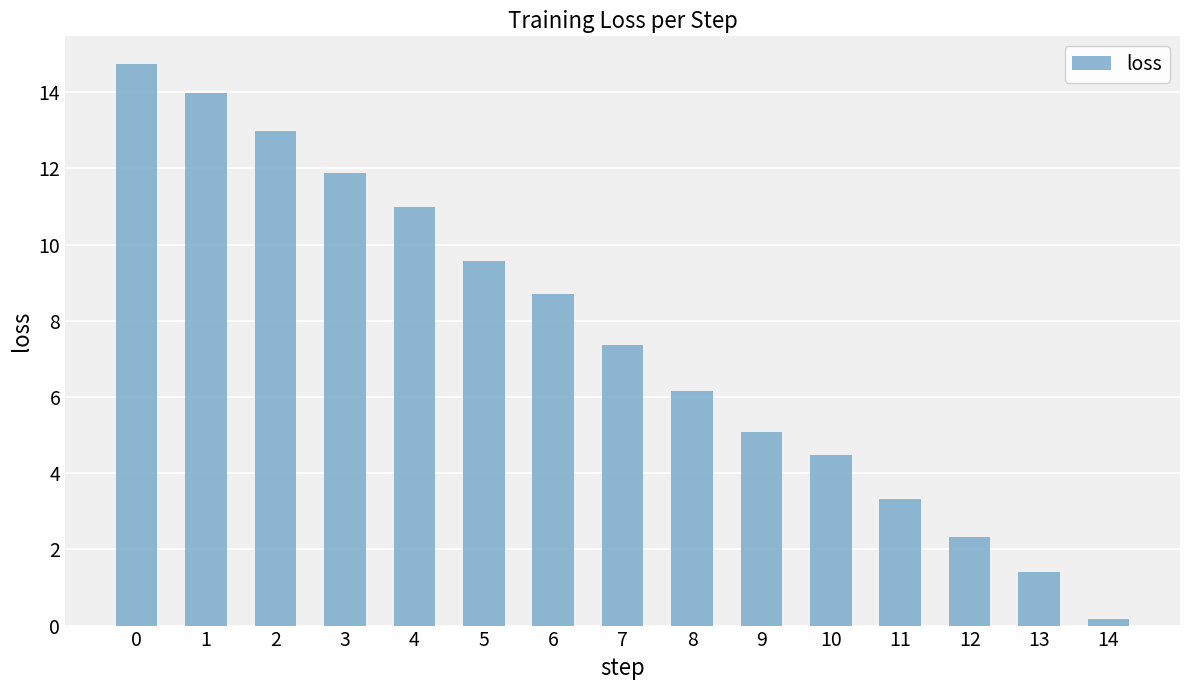

At which label is the value closest to 7?

7